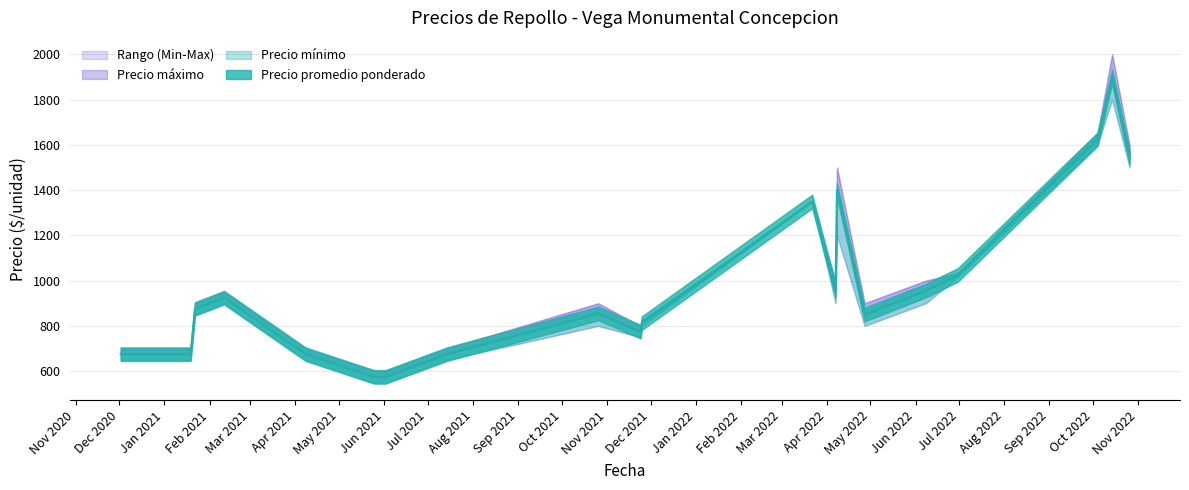

At how many categories does at least one series exceed 1644?

2